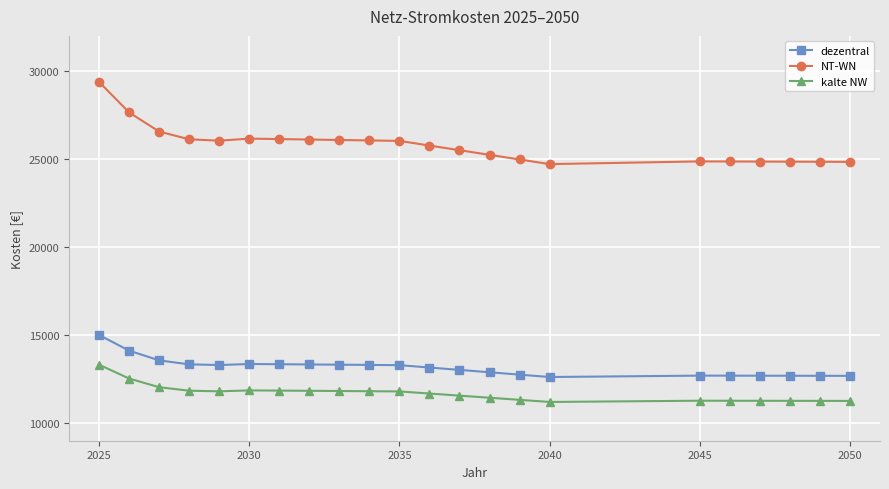

True or false: dezentral and NT-WN intersect in this chart.

False